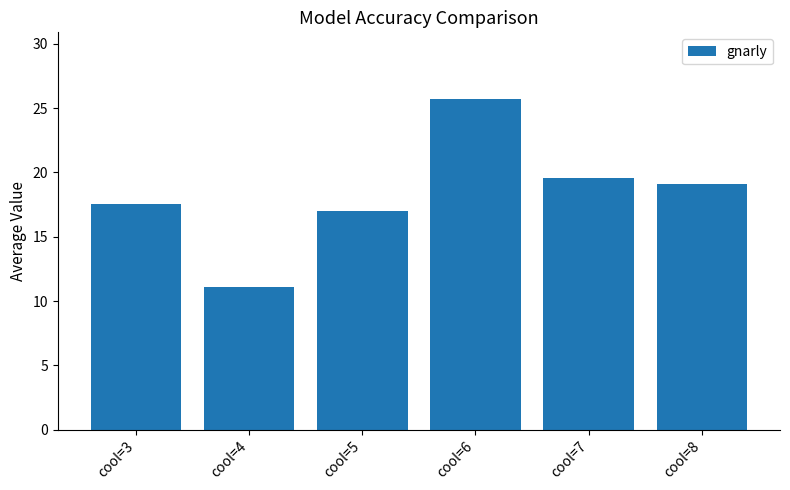

List the labels in order of value, smallest first.

cool=4, cool=5, cool=3, cool=8, cool=7, cool=6